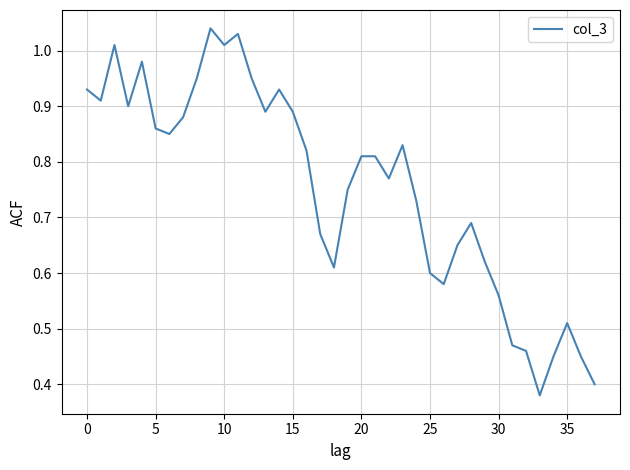

What is the smallest value displayed?

0.4